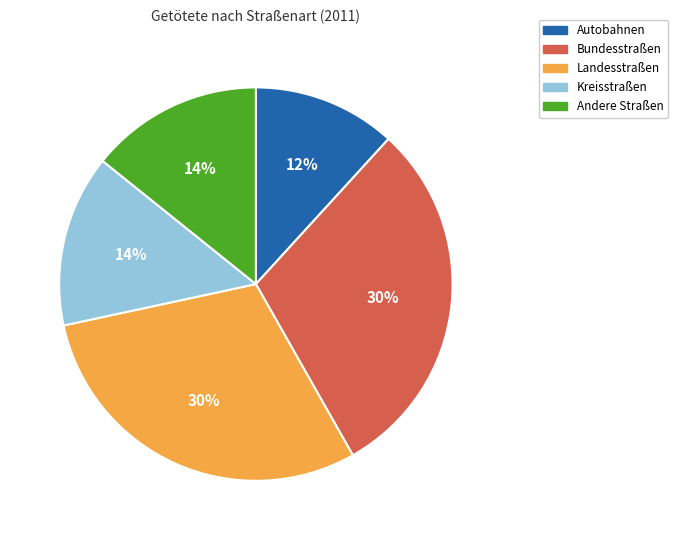

To the nearest percent, what is the difference between the Bundesstraßen and Autobahnen slice percentages?

18%